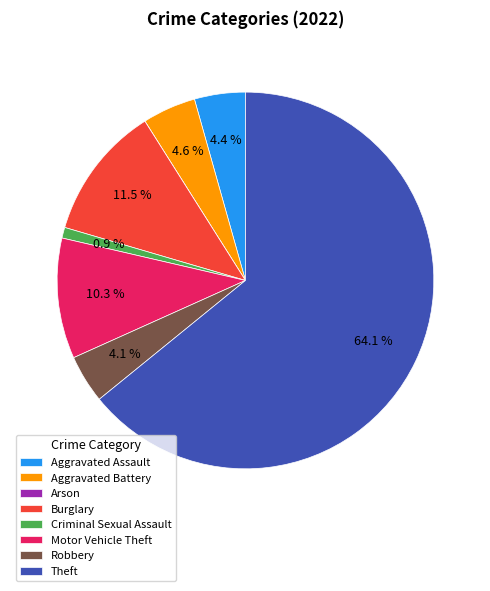

What is the ratio of the value at Robbery to the value at Motor Vehicle Theft?

0.4